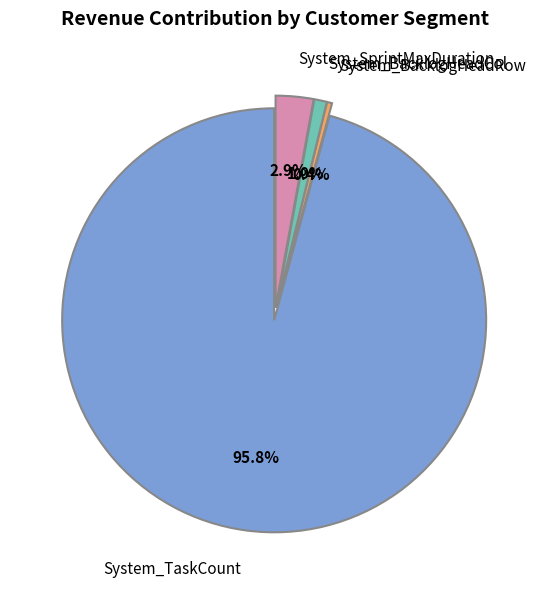

Is the sum of System_BacklogHeadCol and System_TaskCount greater than half?

Yes